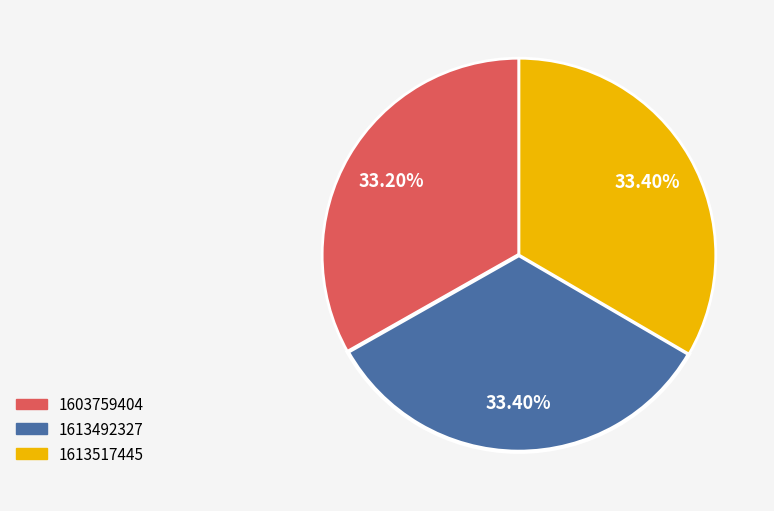

True or false: 1603759404 accounts for 86% of the total.

False